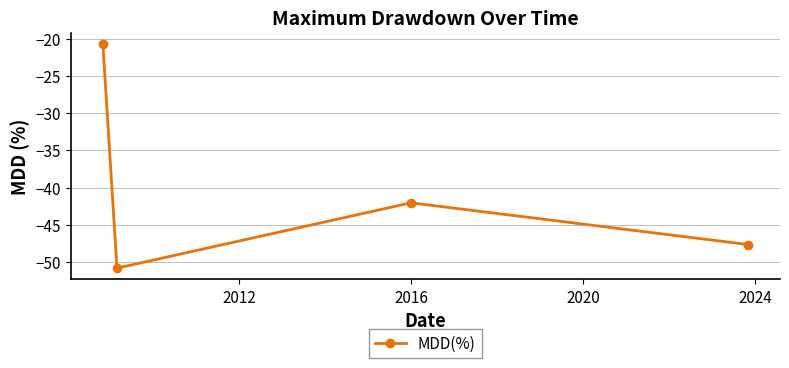

What is the greatest value displayed?

-20.7